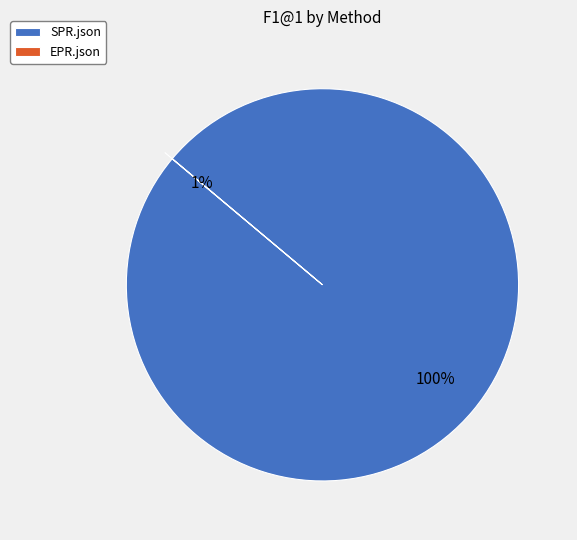

What is the majority slice?

SPR.json